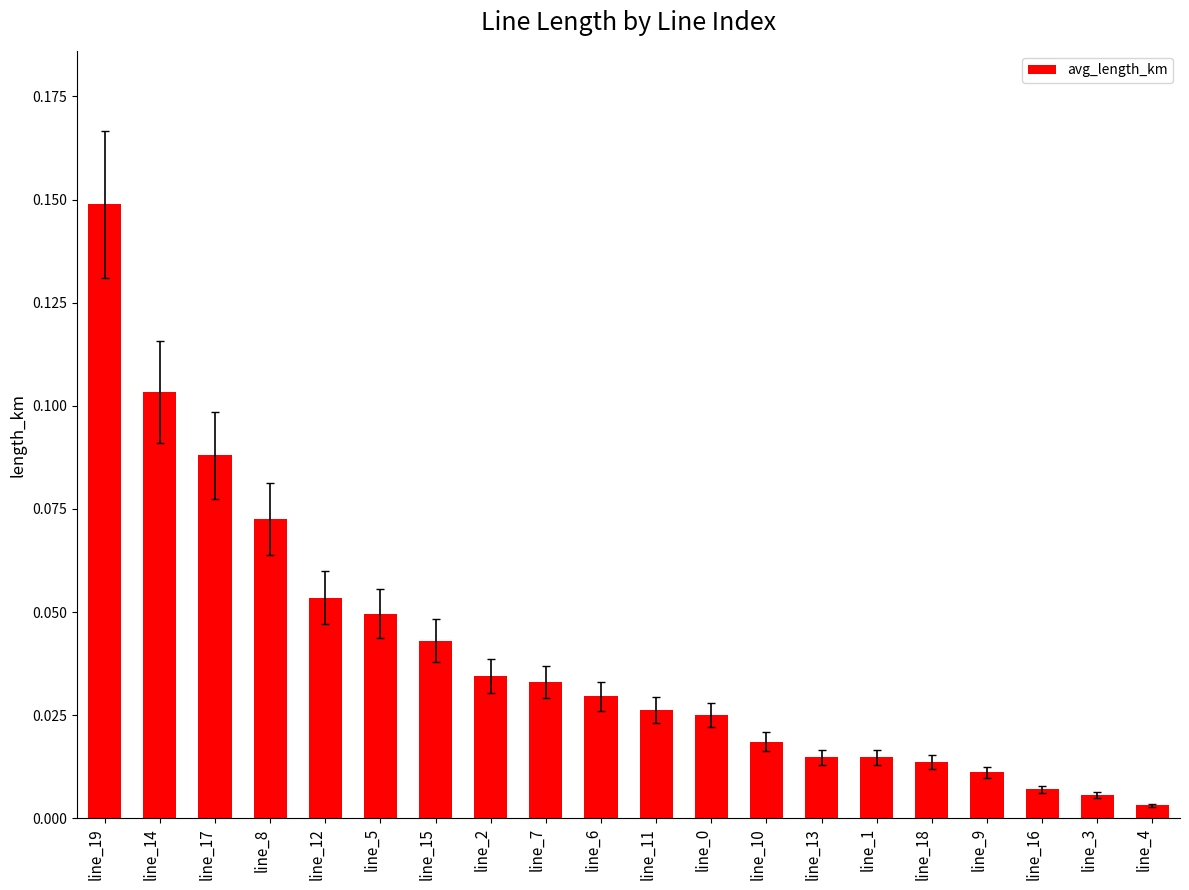

How many bars are there in total?

20